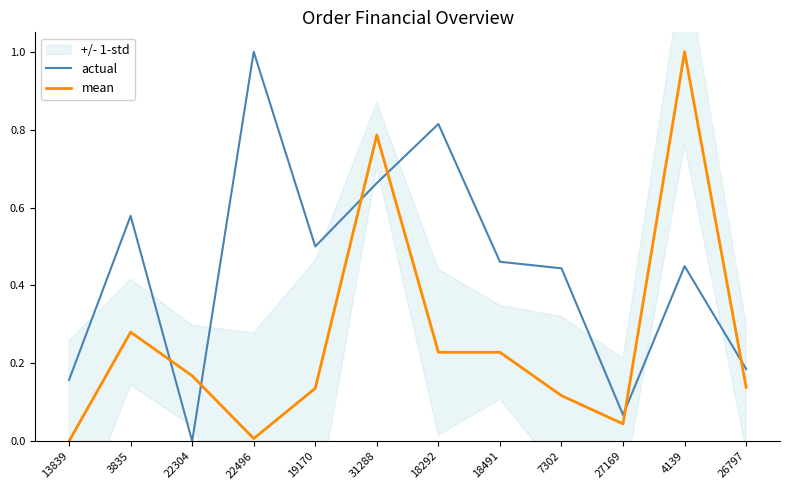

Does the chart display data point markers on the line(s)?

No